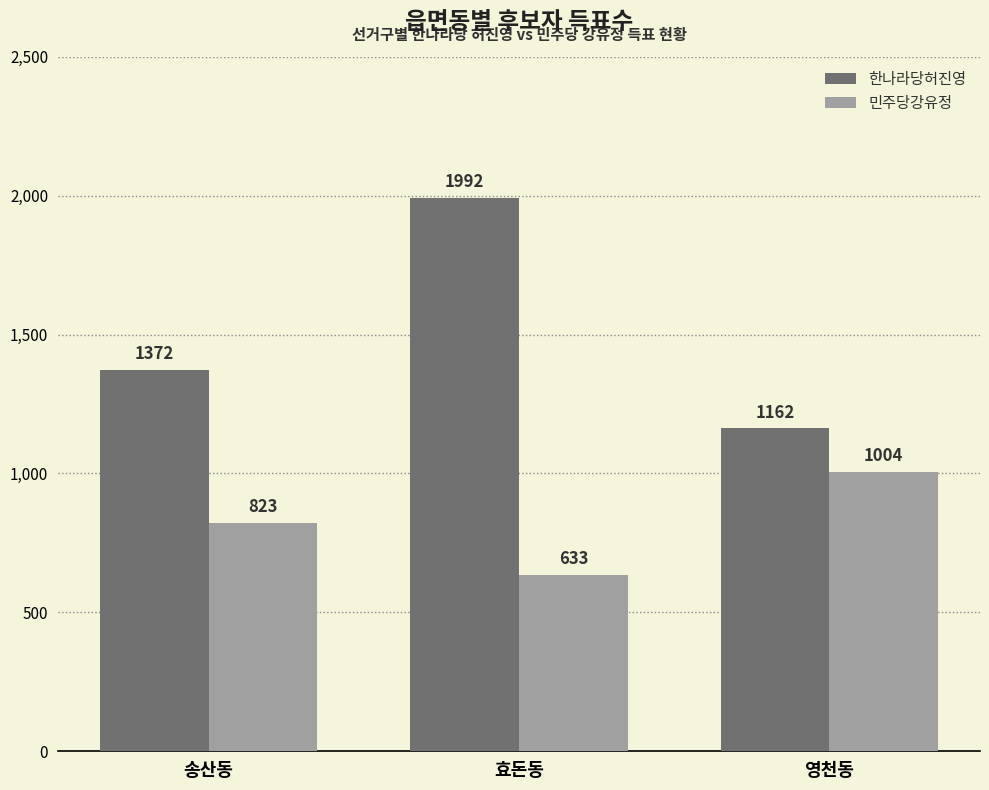

At how many categories does at least one series exceed 1988?

1